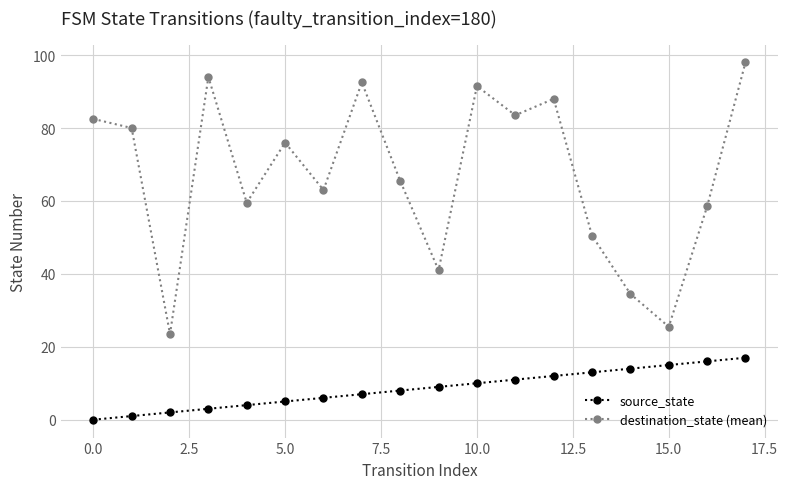

What is the sum of all destination_state (mean) values?

1207.5